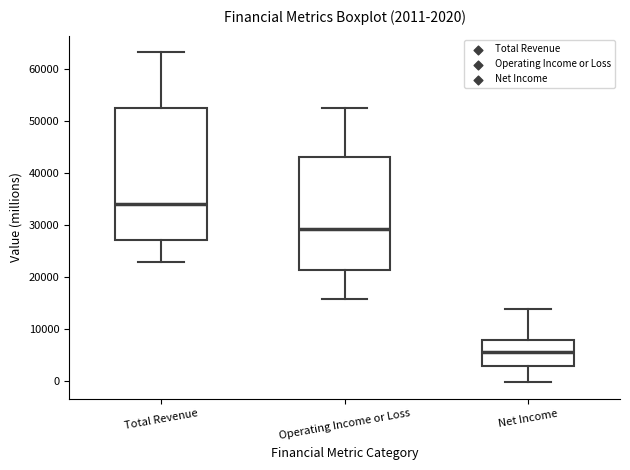

Which box is the tallest, from its lower edge to its upper edge?

Total Revenue